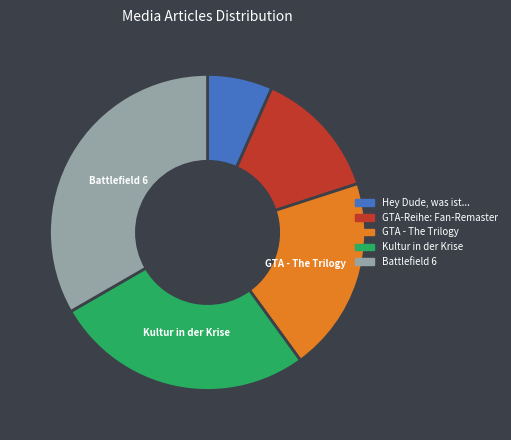

How many segments does this pie chart have?

5